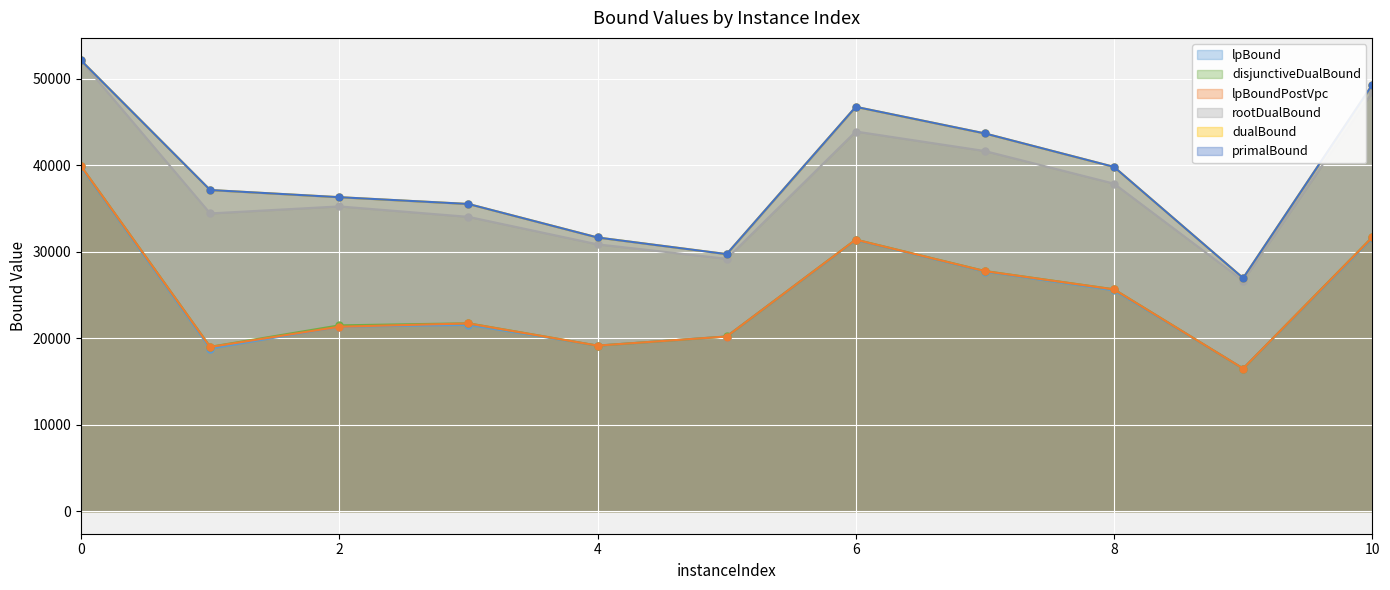

At 6, list the series in order from largest to smallest.

primalBound, dualBound, rootDualBound, disjunctiveDualBound, lpBoundPostVpc, lpBound